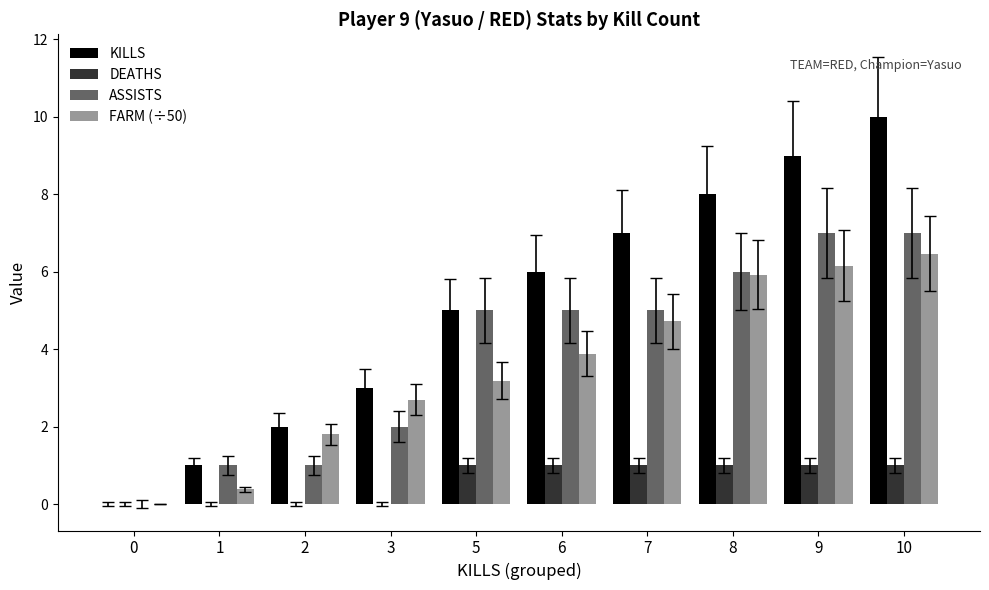

Is the value of ASSISTS at 1 greater than the value of KILLS at 9?

No